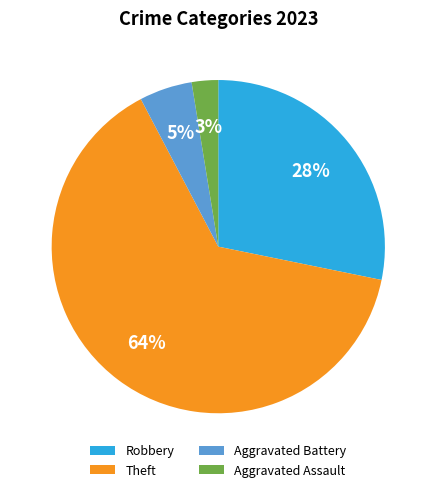

Is there any slice that represents more than half of the pie?

Yes